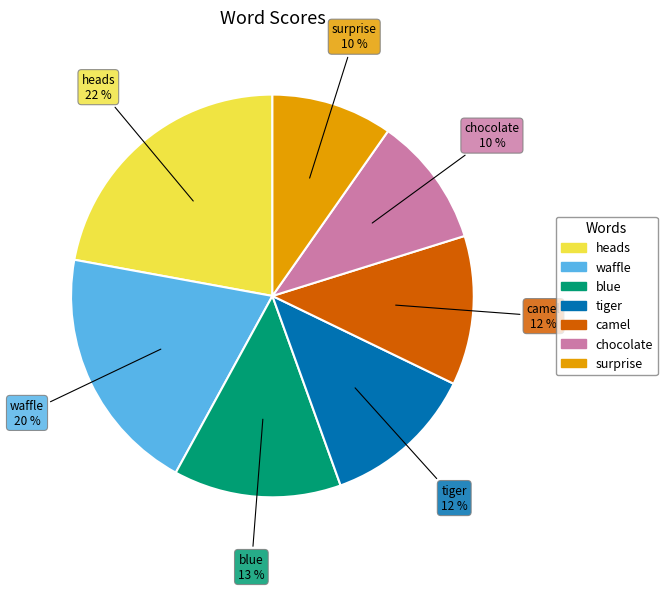

To the nearest percent, what percentage of the pie is chocolate?

10%